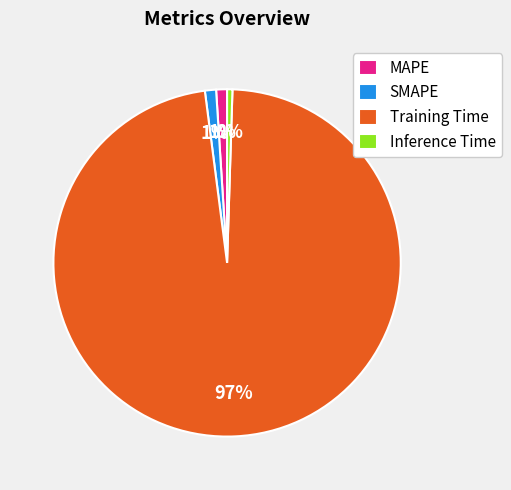

How many segments does this pie chart have?

4